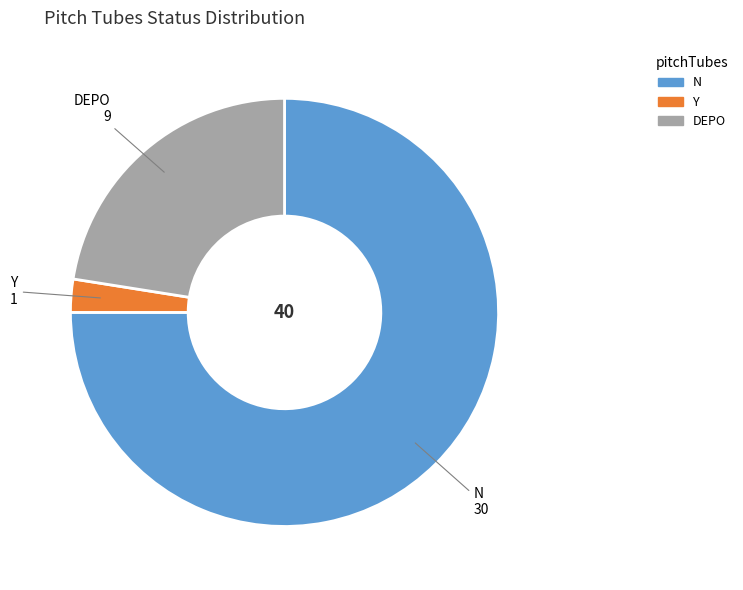

Which category has the biggest portion of the pie?

N